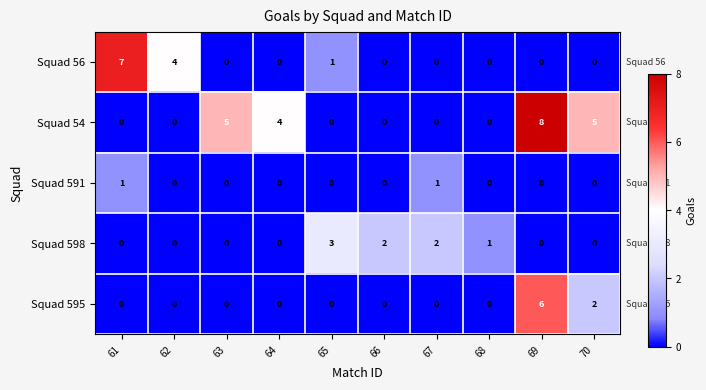

The value of Squad 54 at 69 is 2. True or false?

False